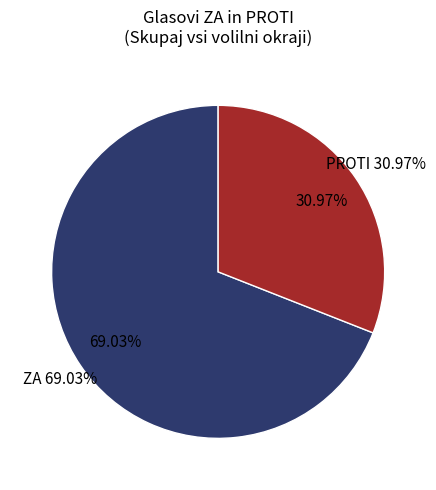

Rank the categories by value from highest to lowest.

Glasovi ZA, Glasovi PROTI